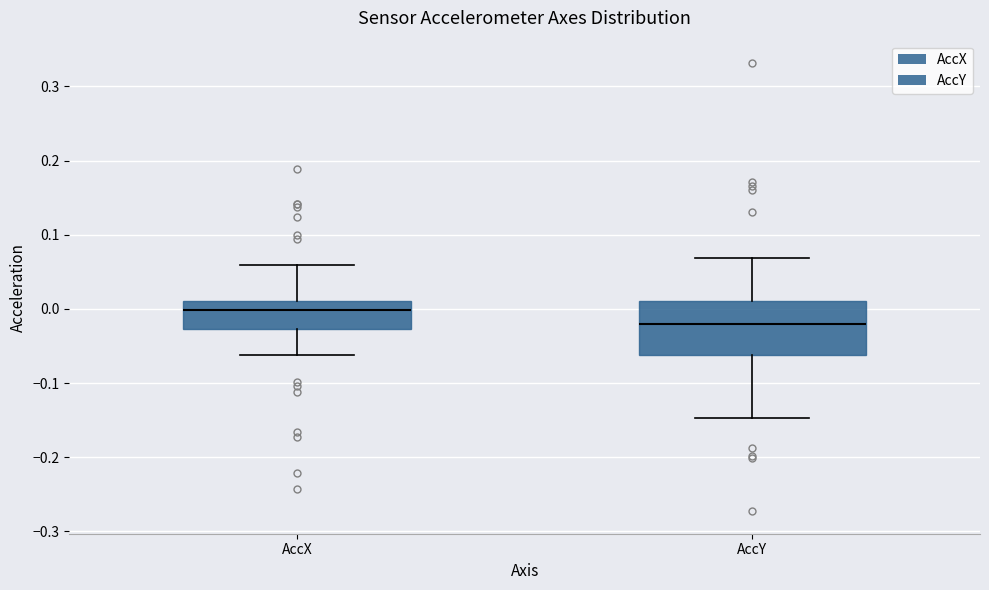

Comparing the boxes themselves (not the whiskers), which one is the tallest?

AccY